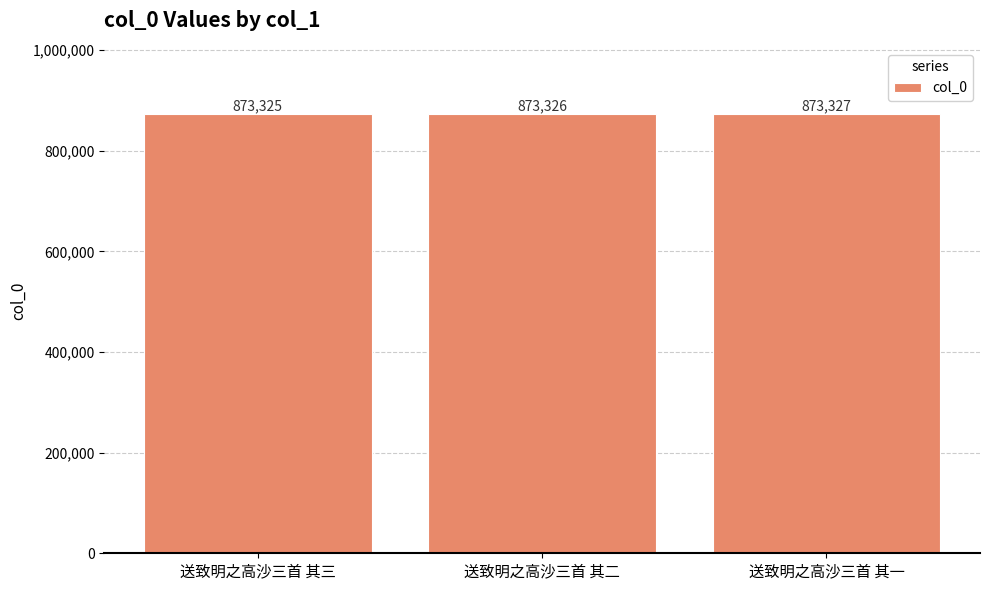

What is the average value?

873326